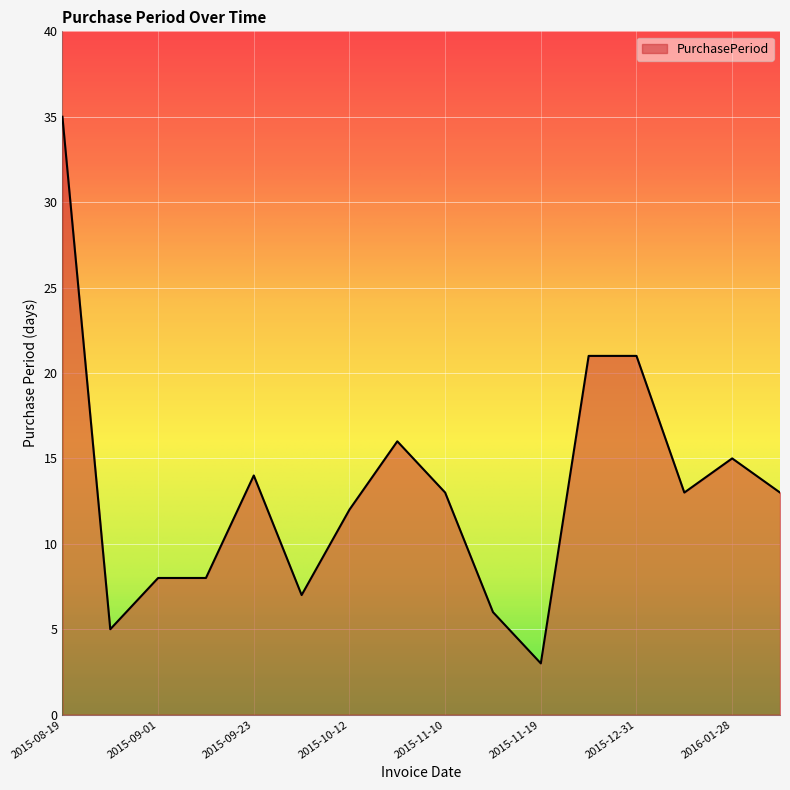

How many categories are shown in the chart?

16